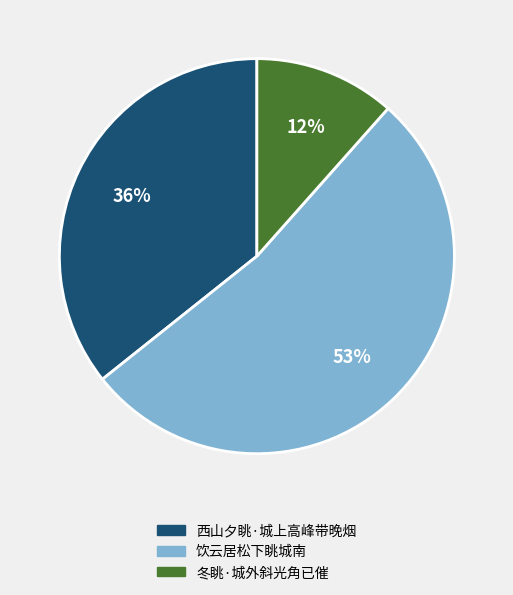

Which category accounts for the majority?

饮云居松下眺城南